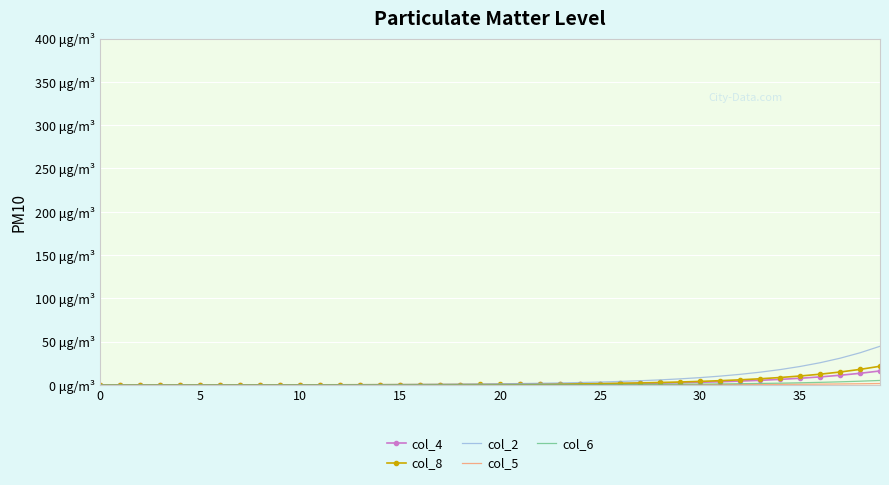

What are all the series names shown in the legend?

col_4, col_8, col_2, col_5, col_6